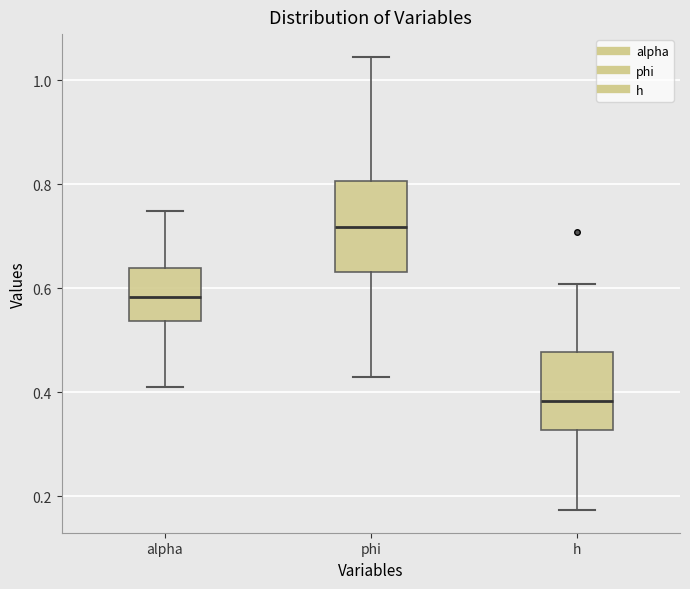

Reading left to right, read every box against the y-axis: the position of its median line, the range the box covers, and the ends of its whiskers. The values are not printed on the chart, so give them approximately, as read against the axis.

alpha: median 0.58, box 0.54 to 0.64, whiskers 0.42 to 0.74
phi: median 0.72, box 0.64 to 0.80, whiskers 0.42 to 1.04
h: median 0.38, box 0.32 to 0.48, whiskers 0.18 to 0.60